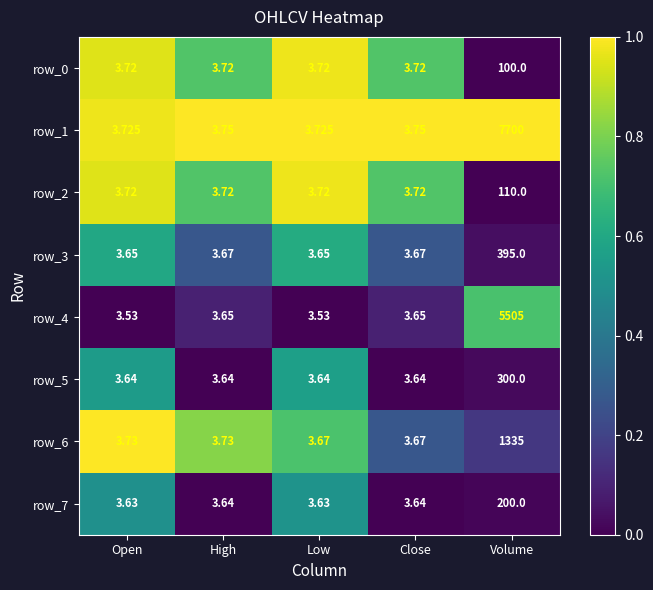

The row_3 series shows 0.2 at High. True or false?

False